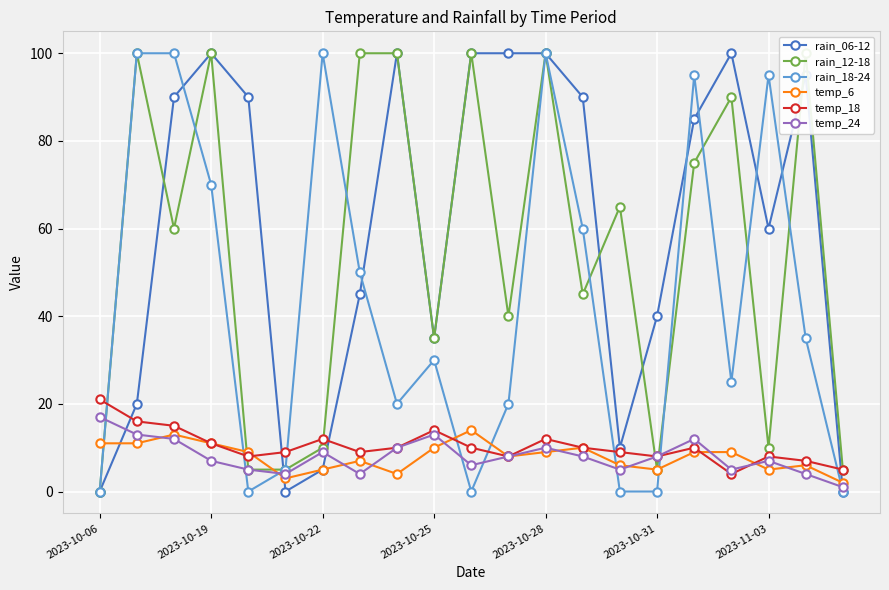

Is it true that rain_18-24 equals 70 at 2023-10-19?

True